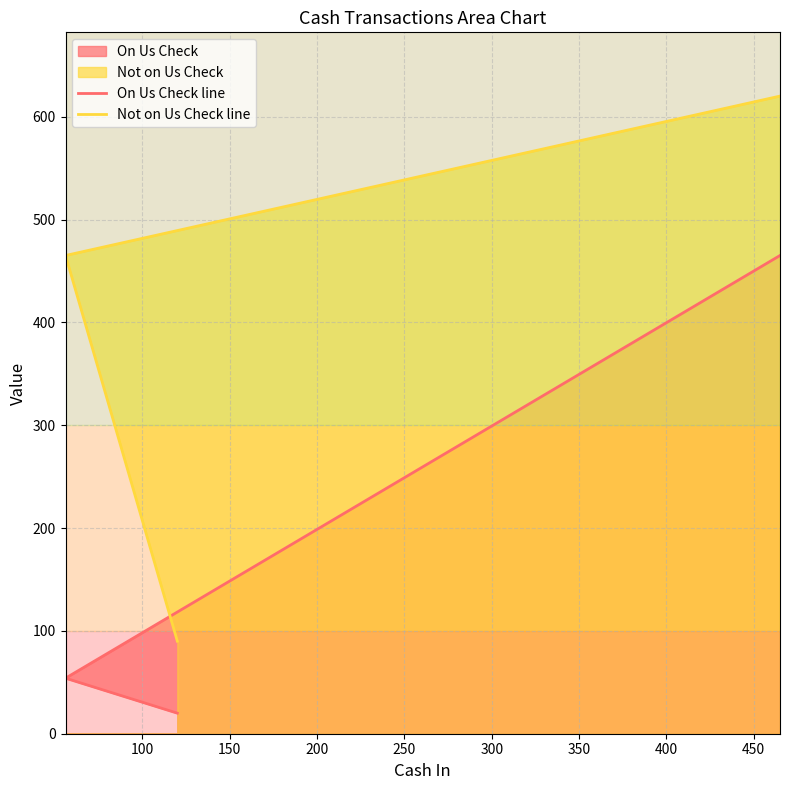

Is it true that On Us Check line equals 139 at 150?

False